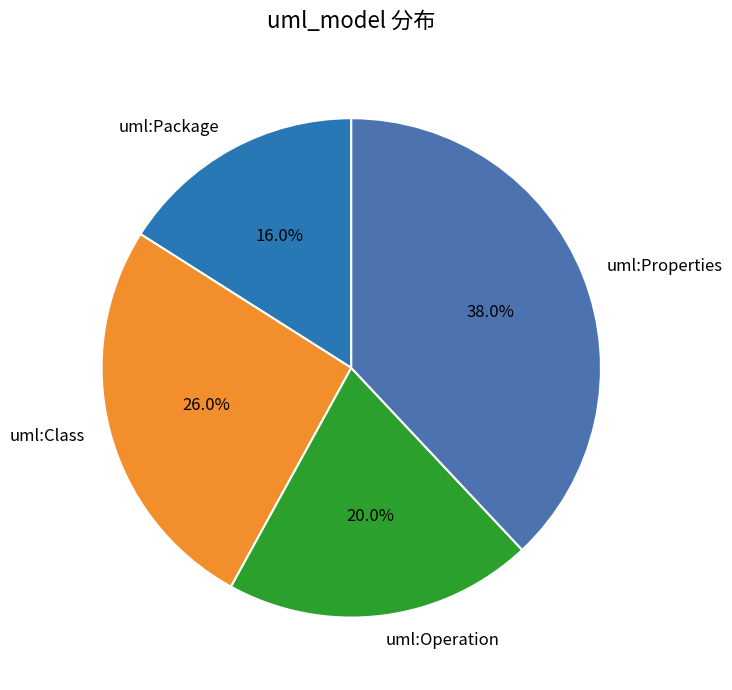

How many slices are in this pie chart?

4